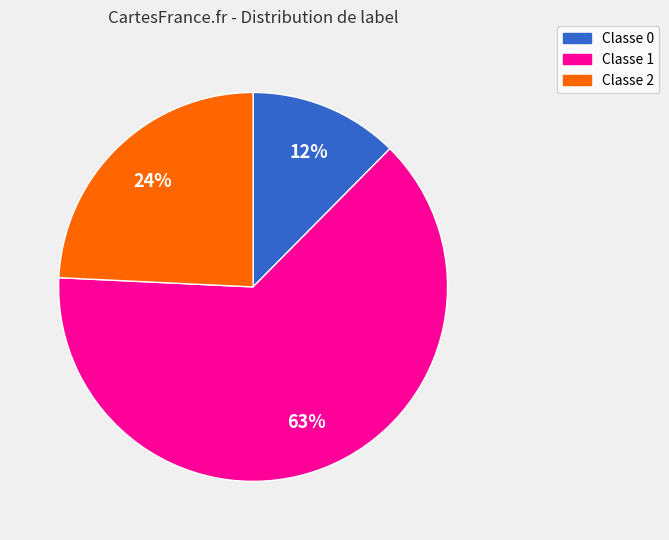

To the nearest percent, what is the average slice percentage?

33%